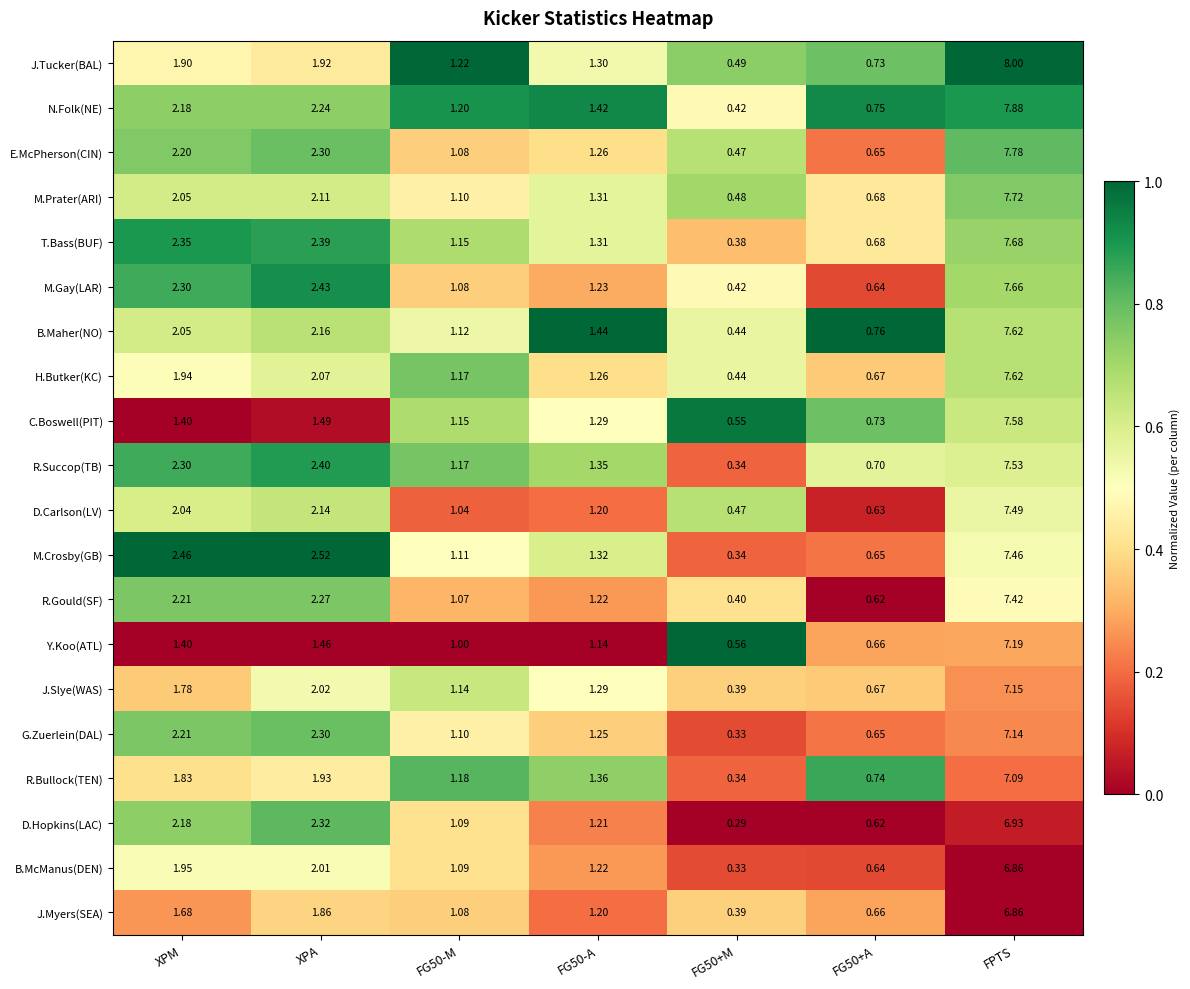

Is the value of J.Myers(SEA) at FG50+A greater than the value of C.Boswell(PIT) at FG50+M?

Yes